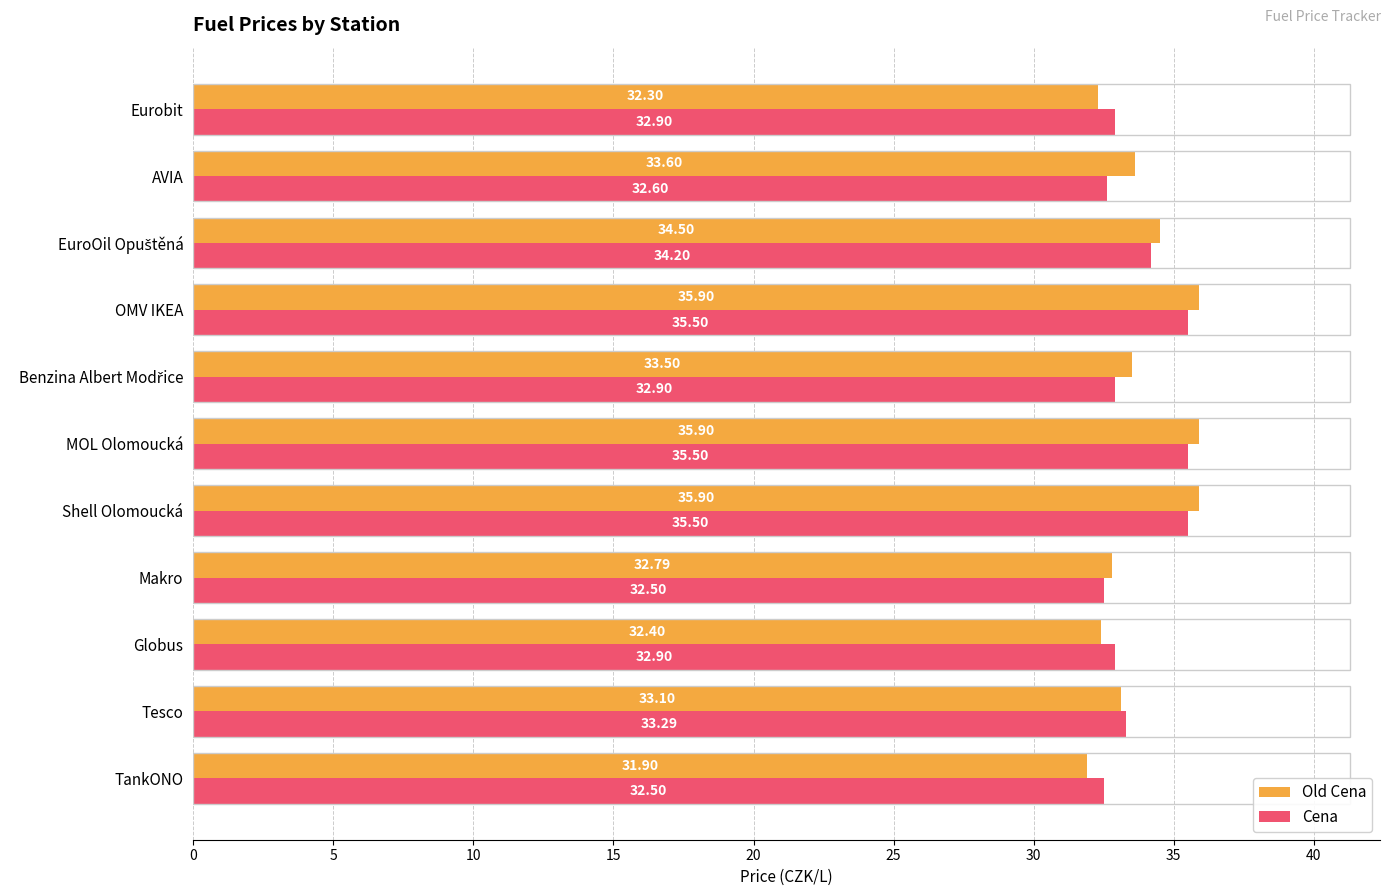

What is the difference between the highest and lowest values at OMV IKEA?

0.4